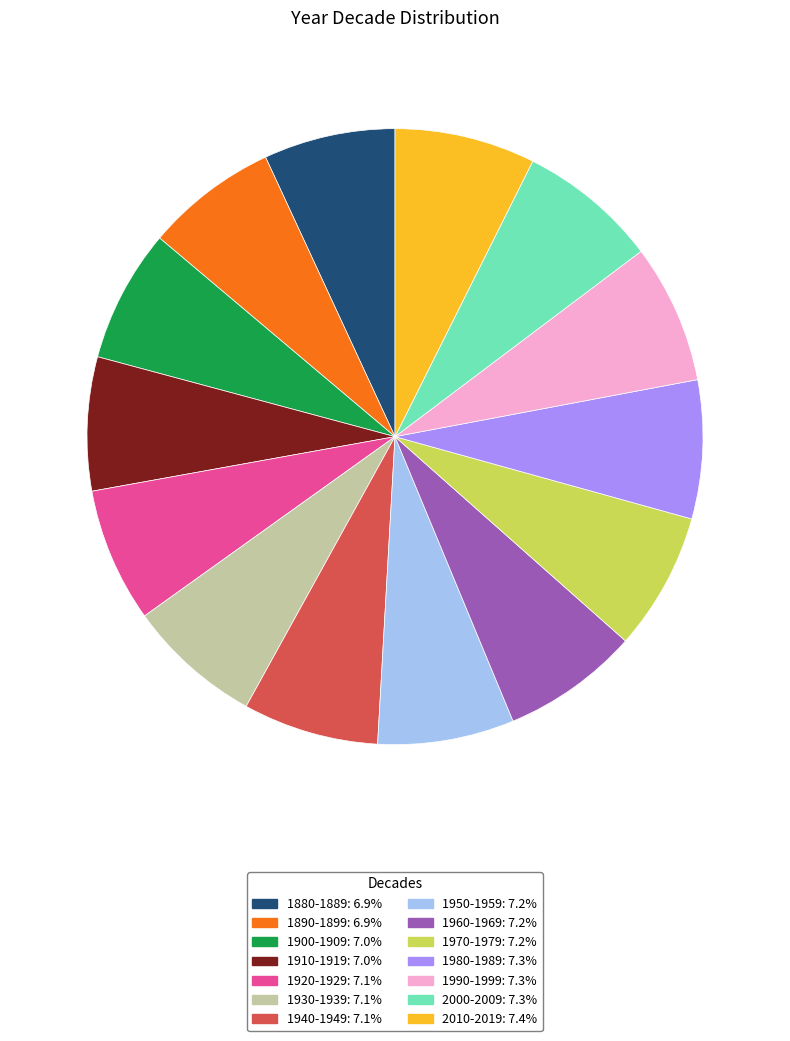

Does 1890-1899 account for over 50% of the chart?

No